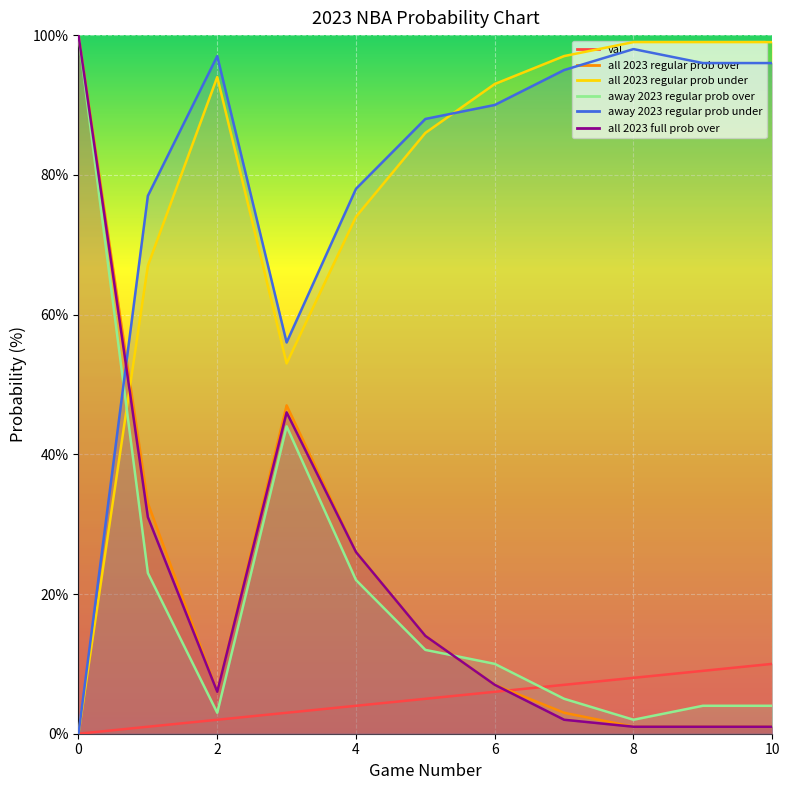

Between 2 and 8, which is larger?

8